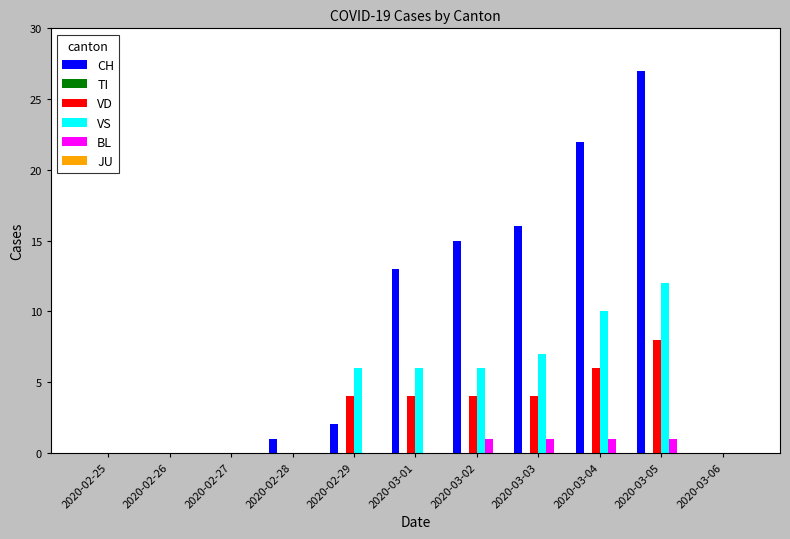

Which series changed the most between 2020-02-25 and 2020-03-03?

CH